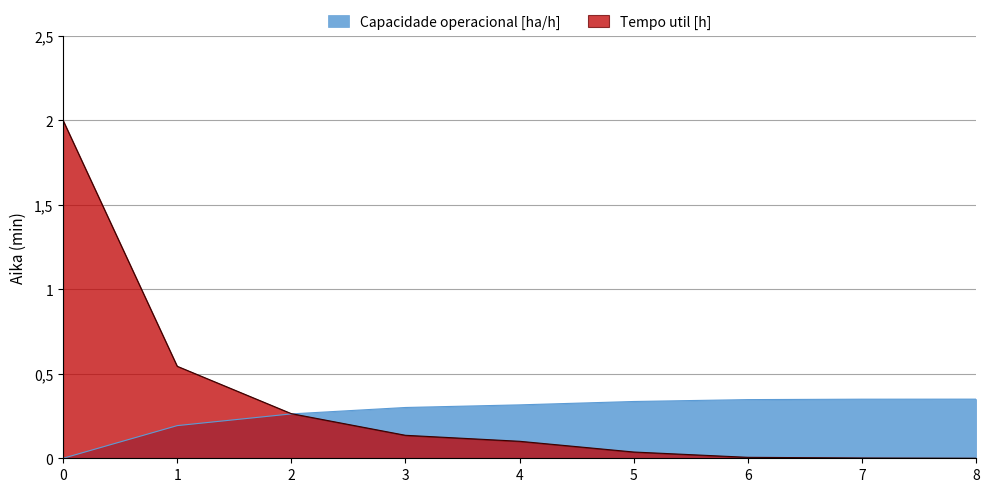

Does the chart display data point markers on the line(s)?

No